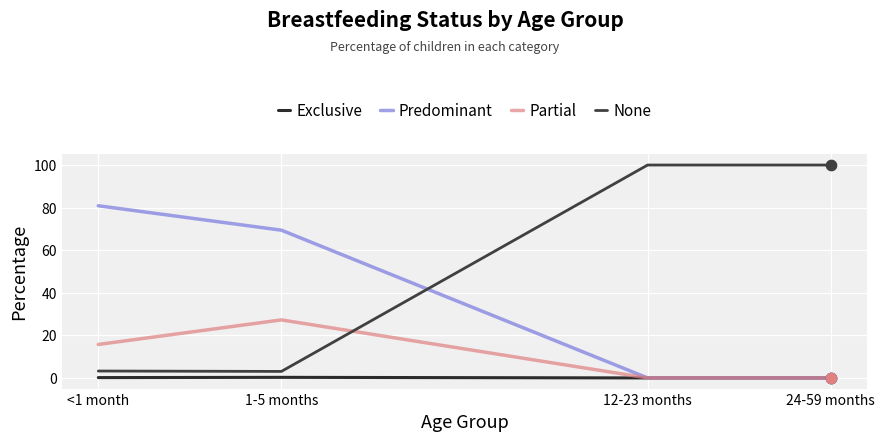

What is the total value across all series at <1 month?

100.0